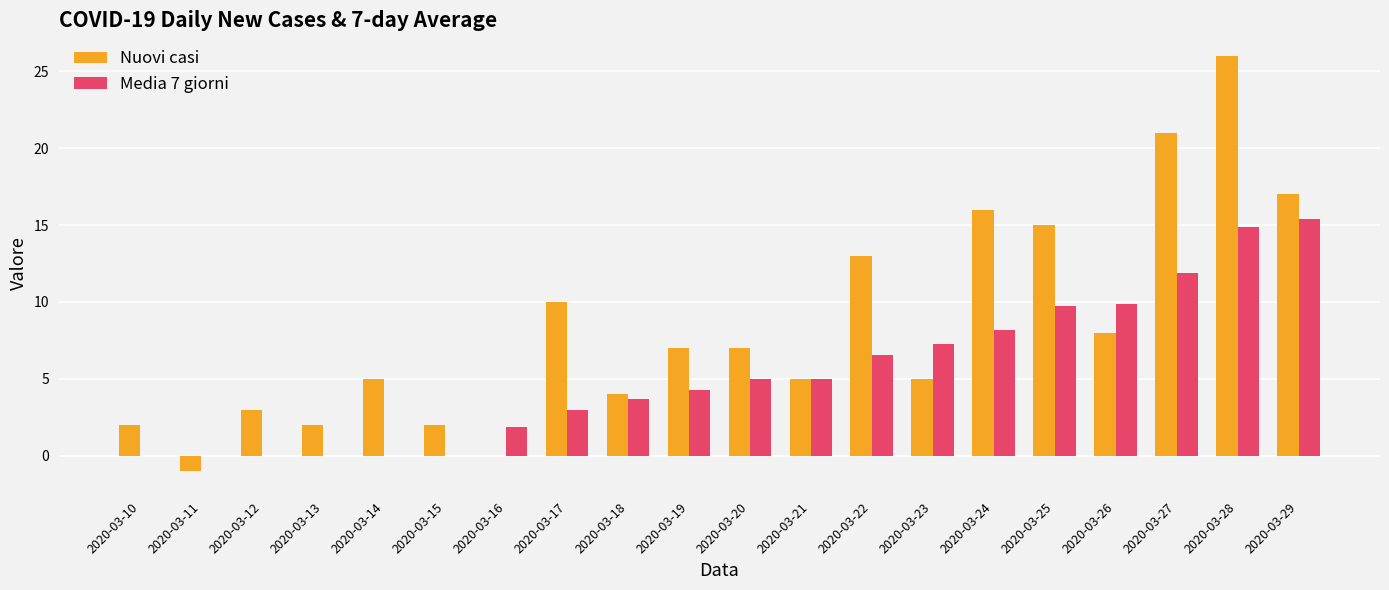

Which category has the highest value across all series?

2020-03-28